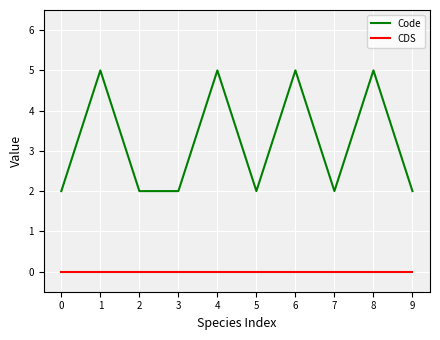

What is the difference between the maximum and minimum values in the Code series?

3